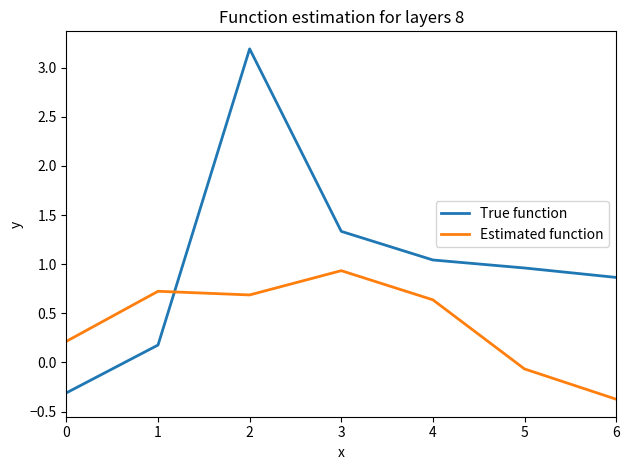

At which category is the sum across all series the highest?

2